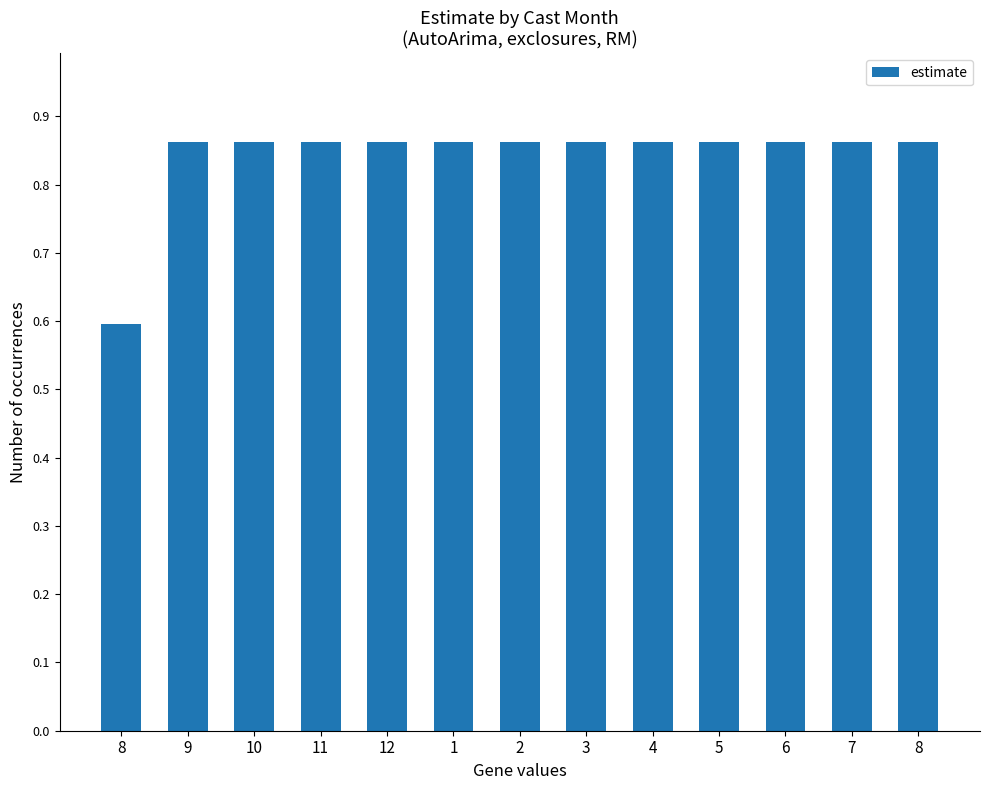

Which category has the lowest value across all series?

8